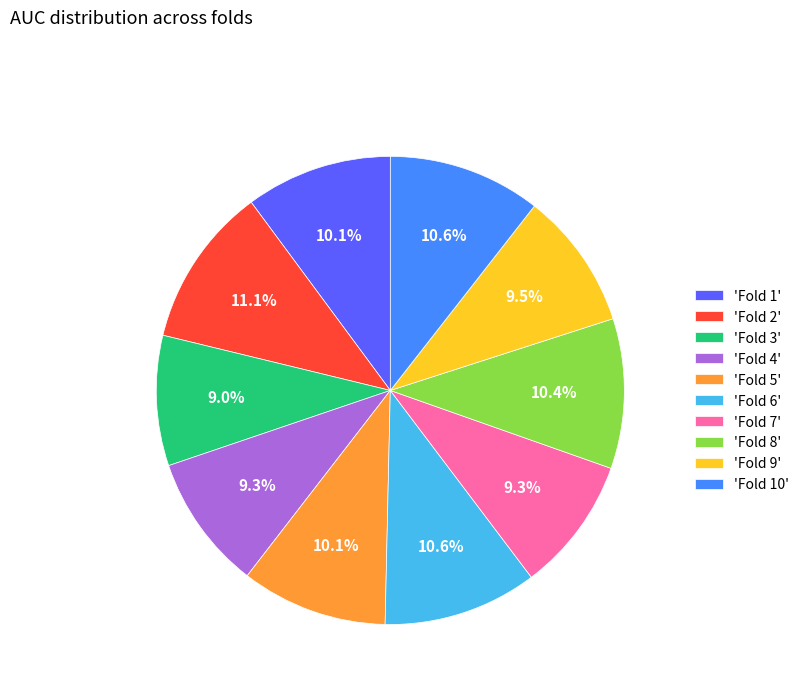

How many slices are in this pie chart?

10